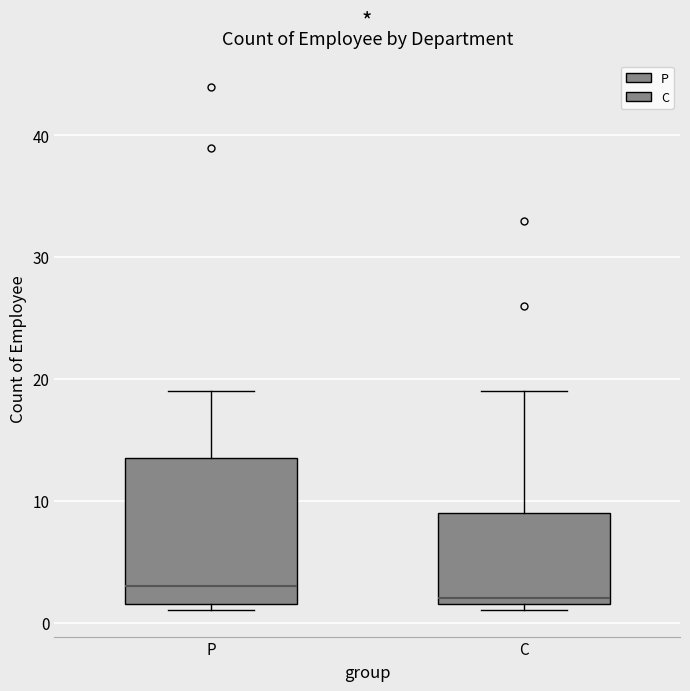

Which box has the highest median line?

P